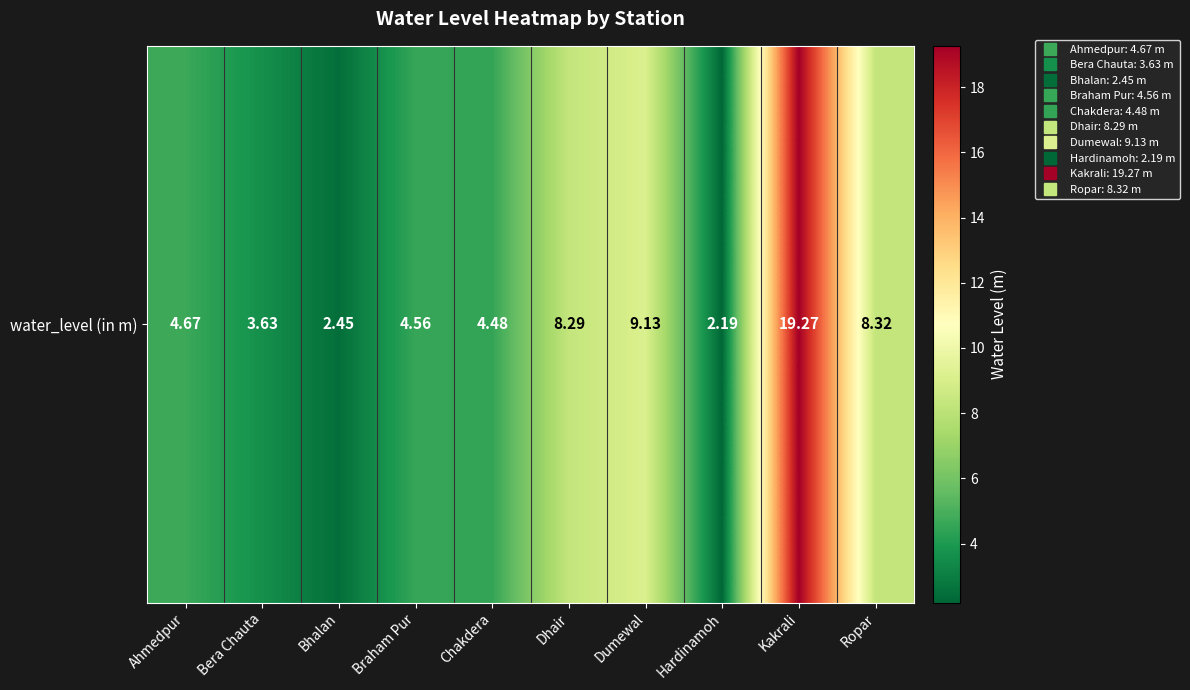

Count the number of categories in the chart.

10